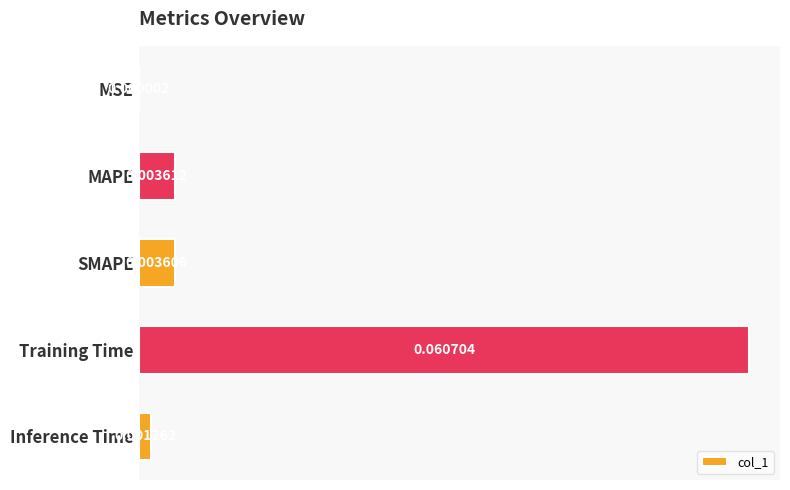

Which category has the highest value across all series?

Training Time